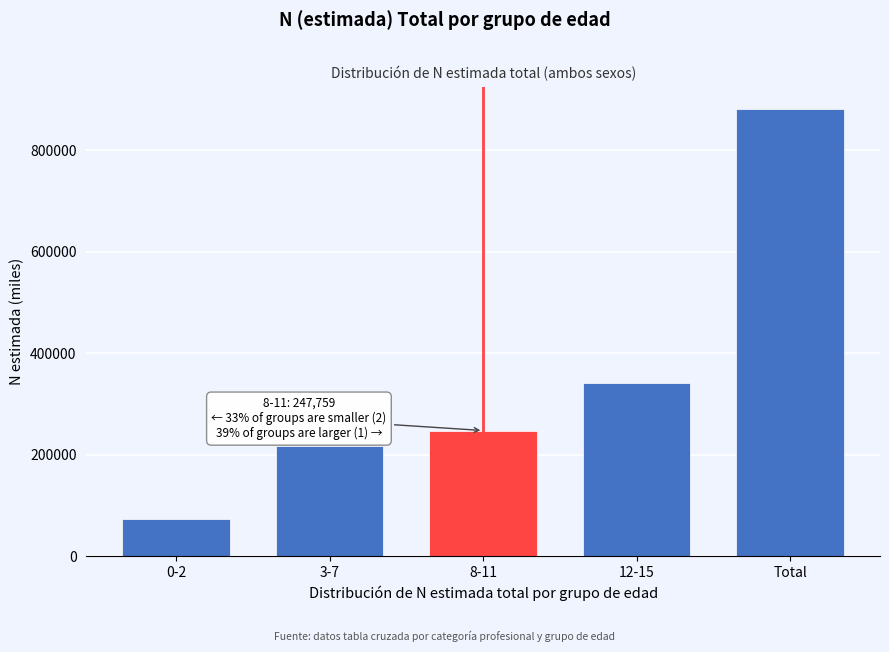

Reading left to right, extract all data points from this chart.

0-2=74243	3-7=217973	8-11=247759	12-15=341640	Total=881616